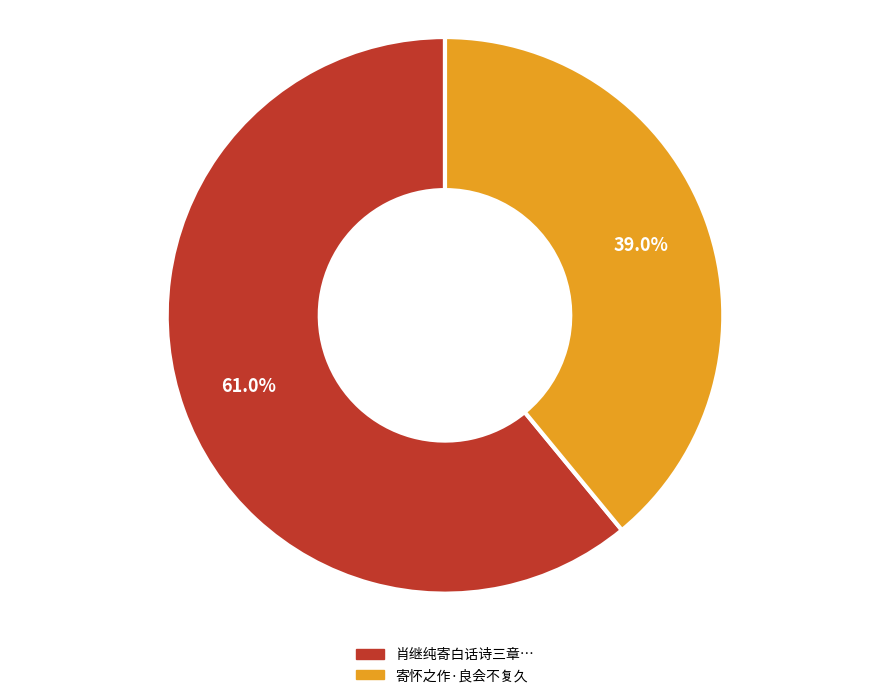

To the nearest percent, what is the average slice percentage?

50%